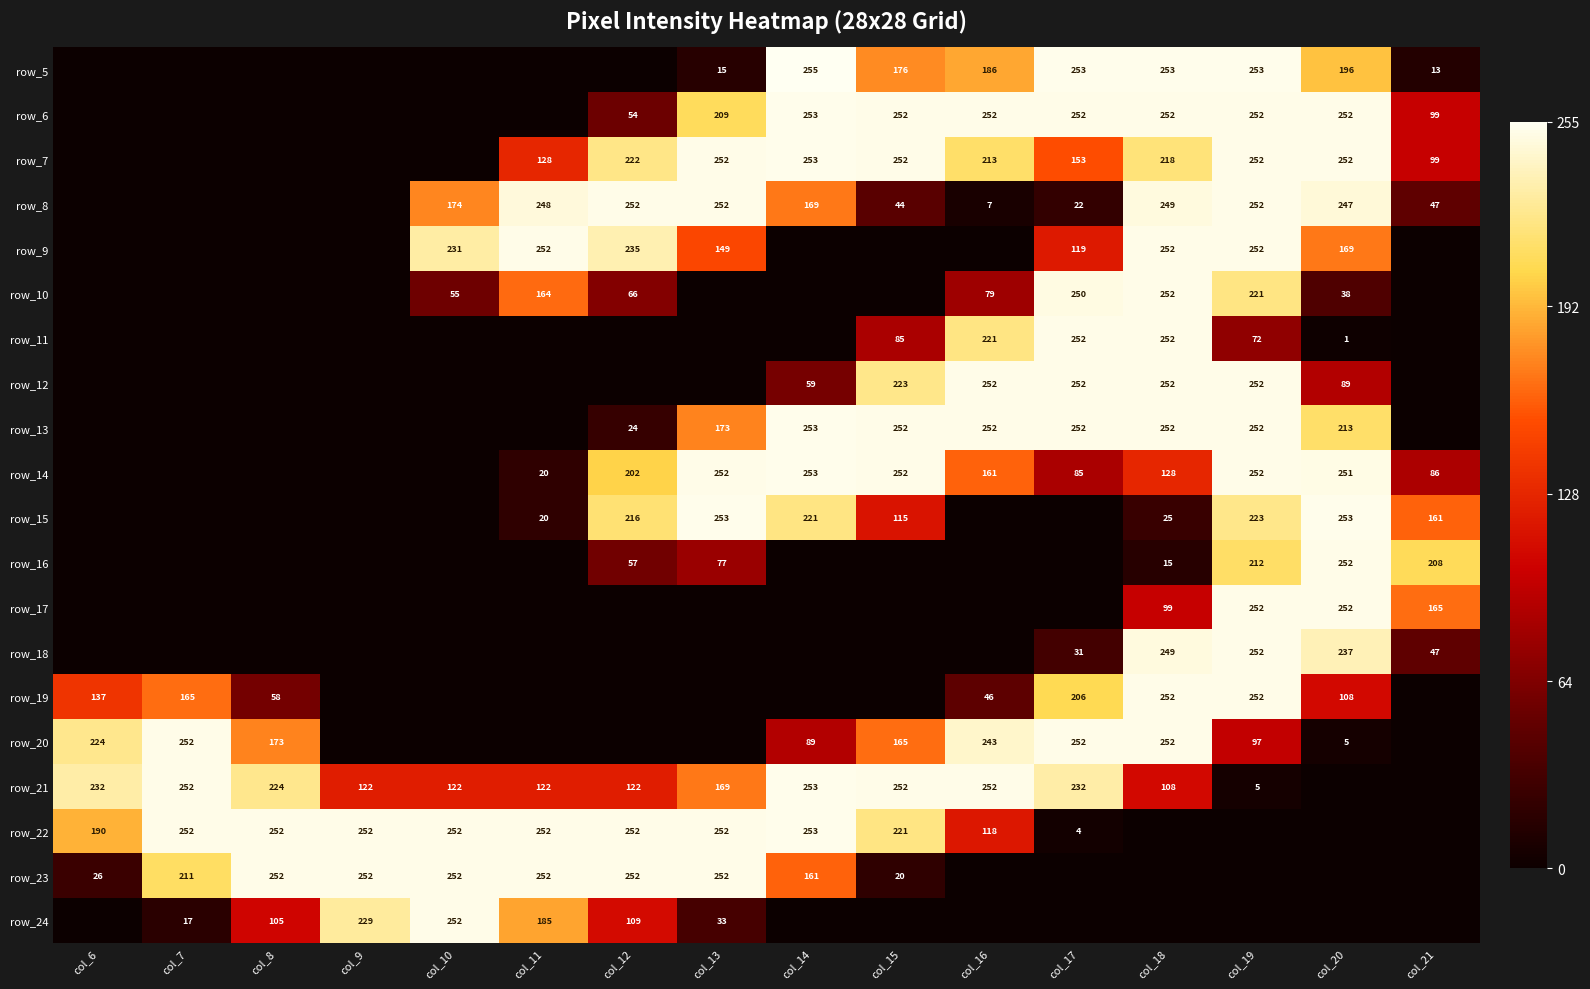

Is it true that row_22 equals 160 at col_16?

False